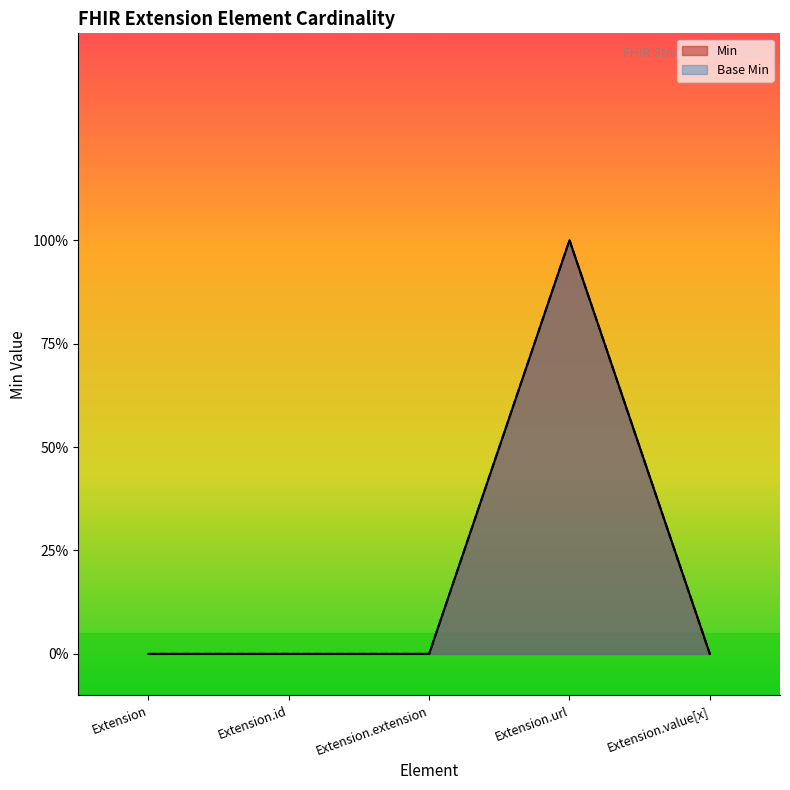

What are all the series names shown in the legend?

Min, Base Min